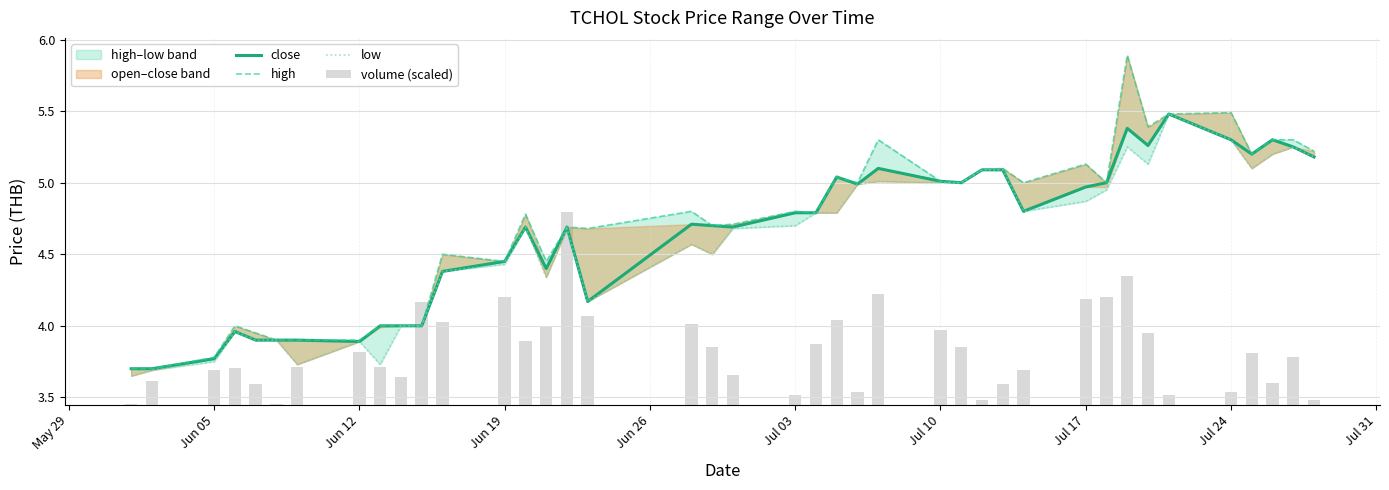

List the series in order of their peak value, highest first.

high, close, low, volume (scaled)